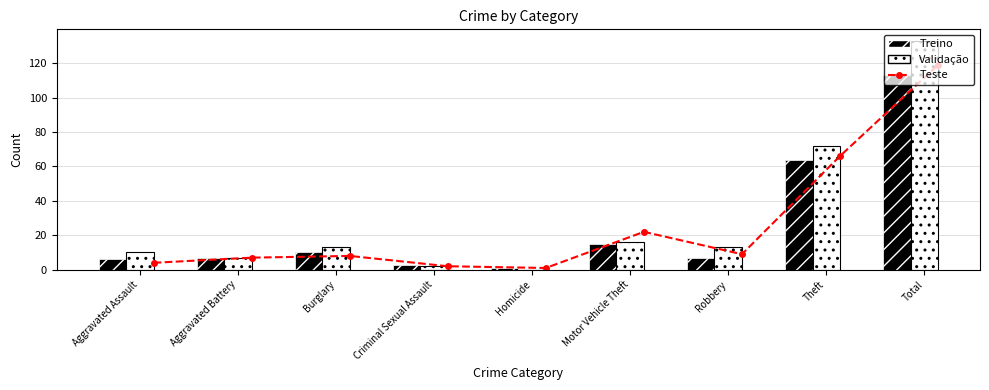

What is the total value across all series at Homicide?

2